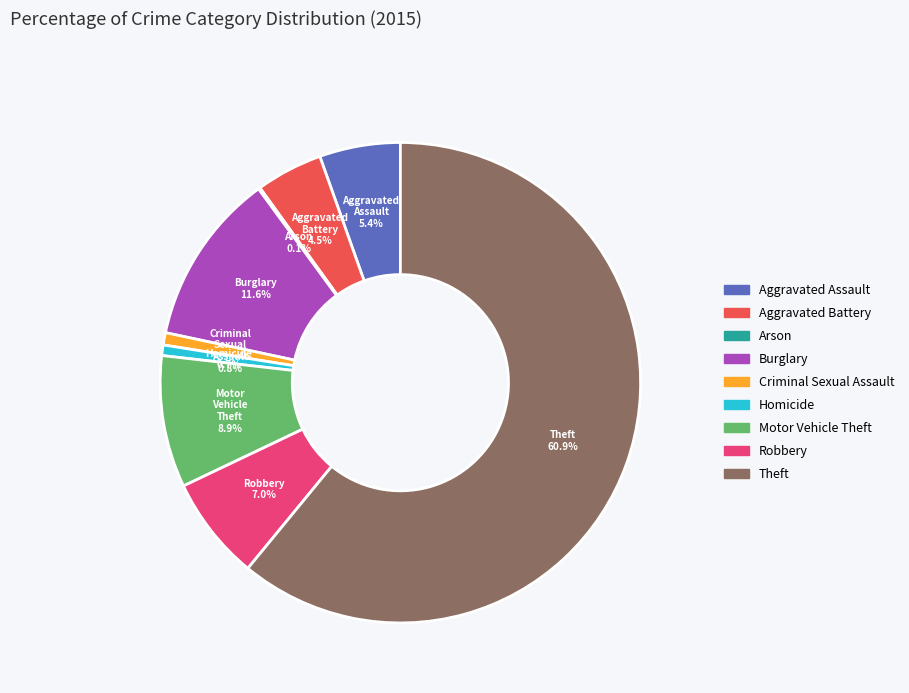

Does Theft represent more than half of the total?

Yes